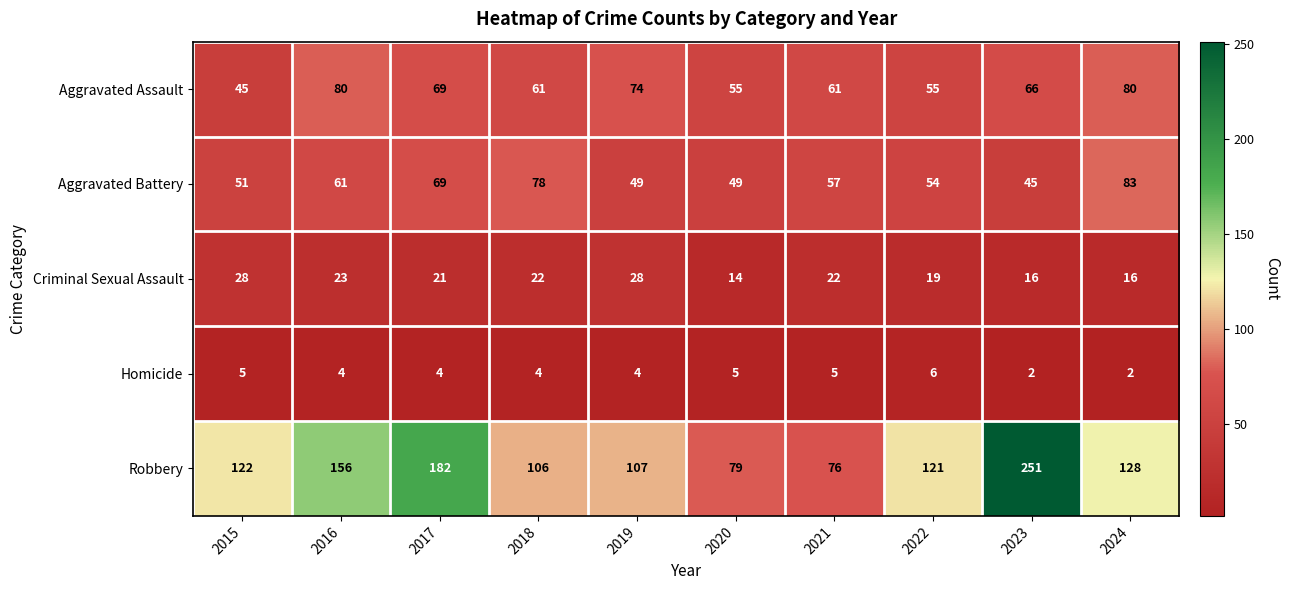

What is the maximum value shown in the chart?

251